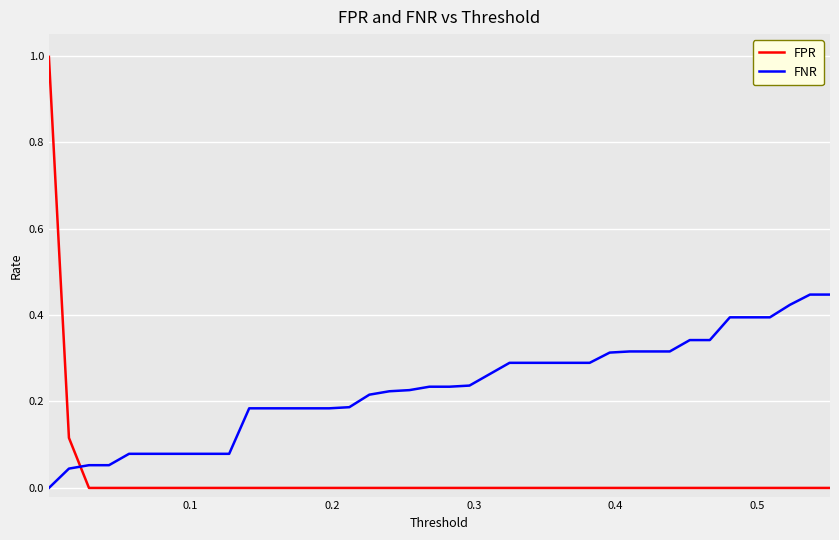

What is the difference between the maximum and minimum values in the FPR series?

1.0